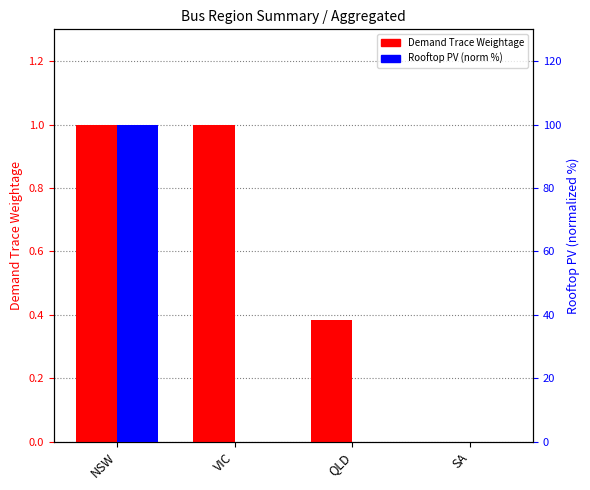

What is the label of the 3rd bar from the left?

QLD